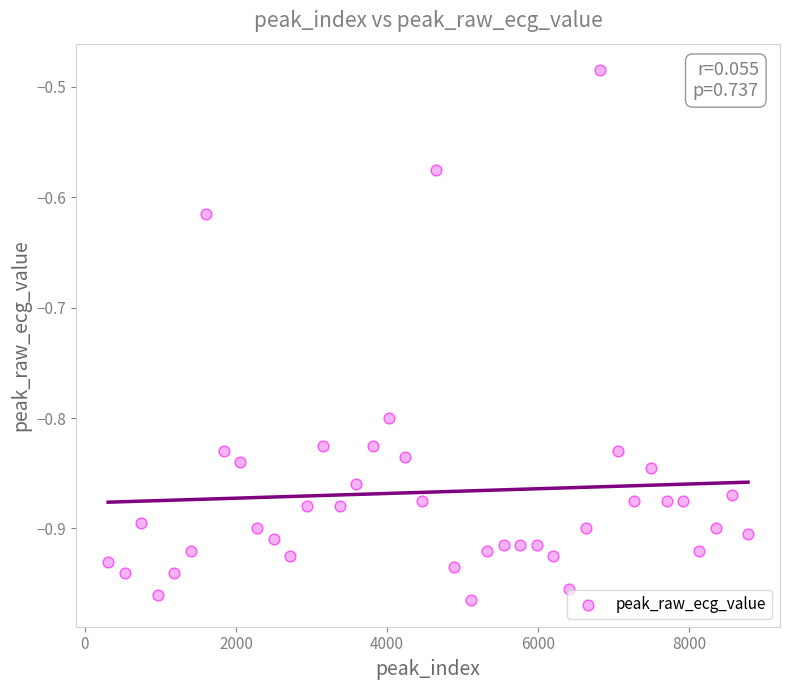

What is the range of X values (max minus min)?

8465.0